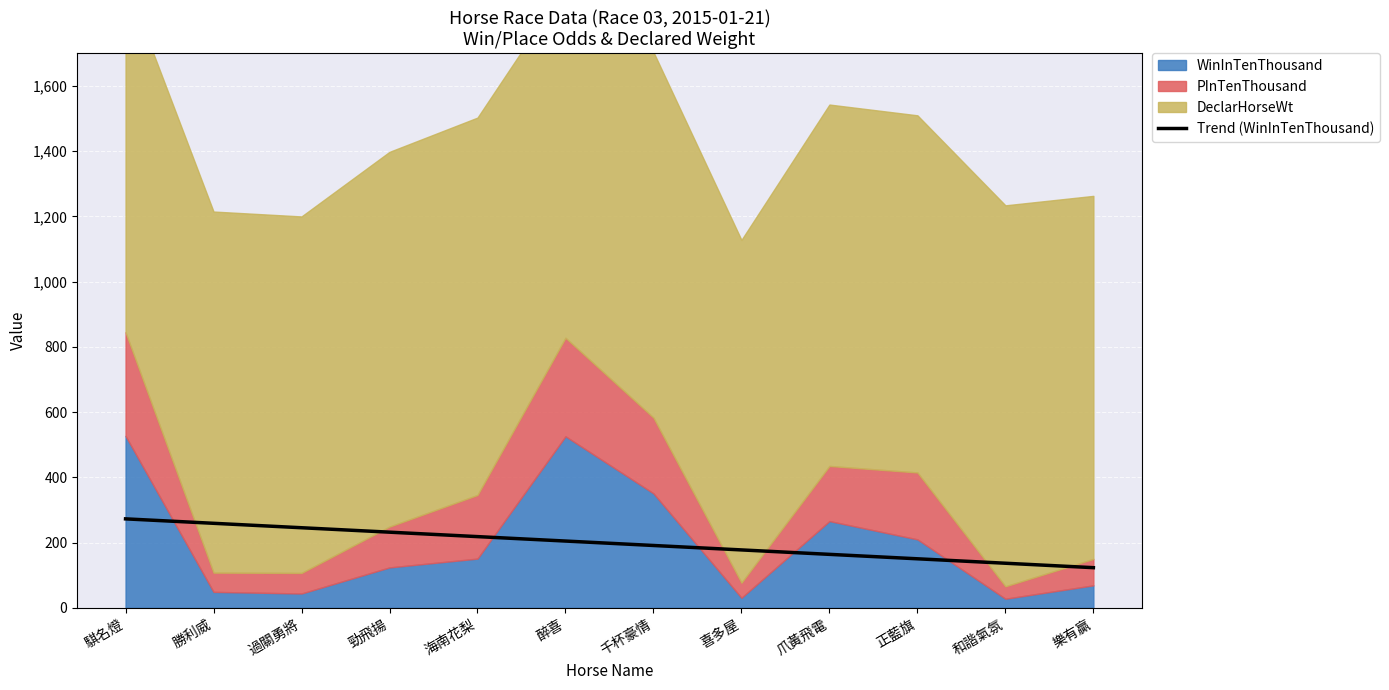

What value does the Trend (WinInTenThousand) series have at 騏名燈?

272.8